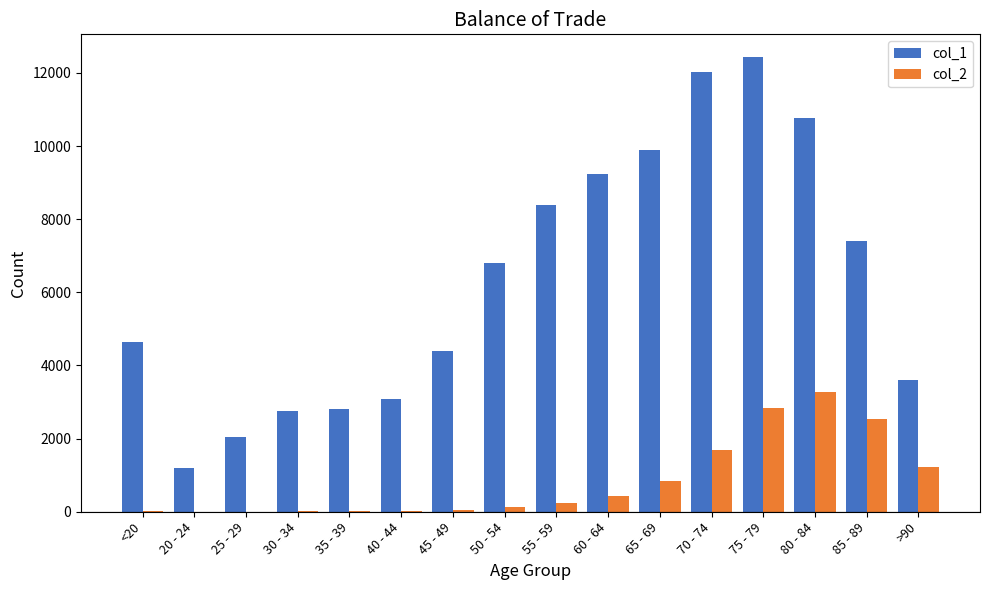

Does the chart contain stacked bars?

No